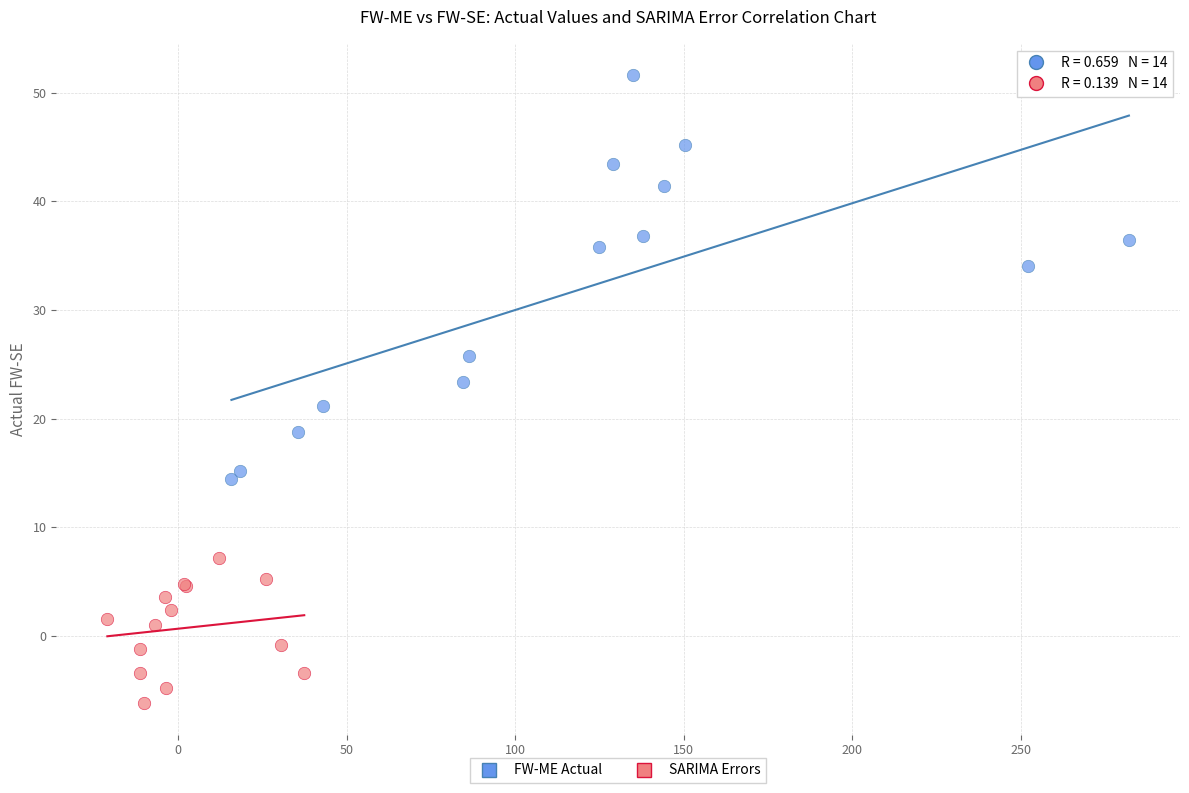

Which series reaches the minimum Y coordinate?

SARIMA Errors